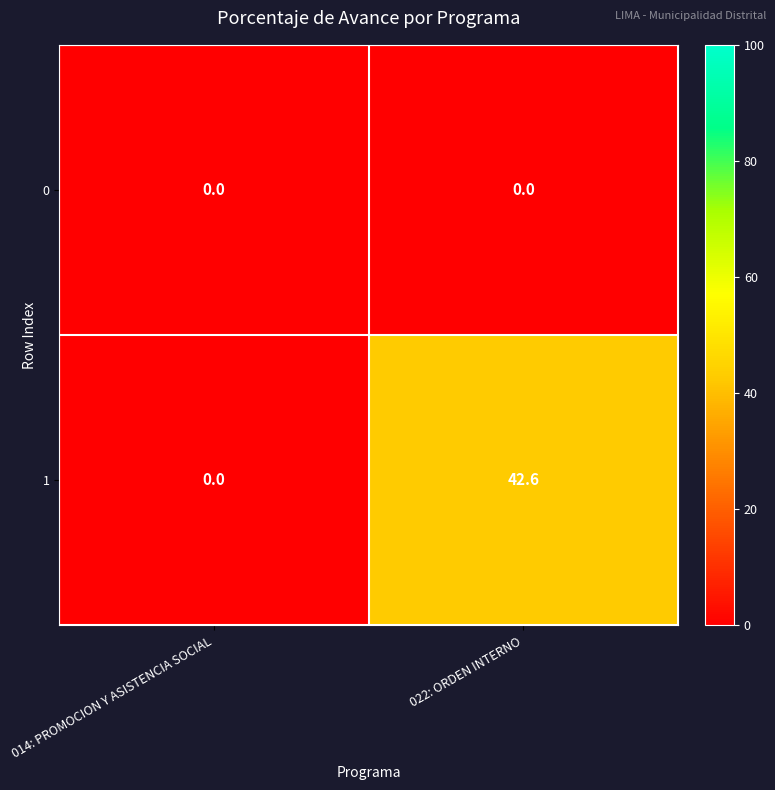

Is it true that 1 equals 19.7 at 014: PROMOCION Y ASISTENCIA SOCIAL?

False